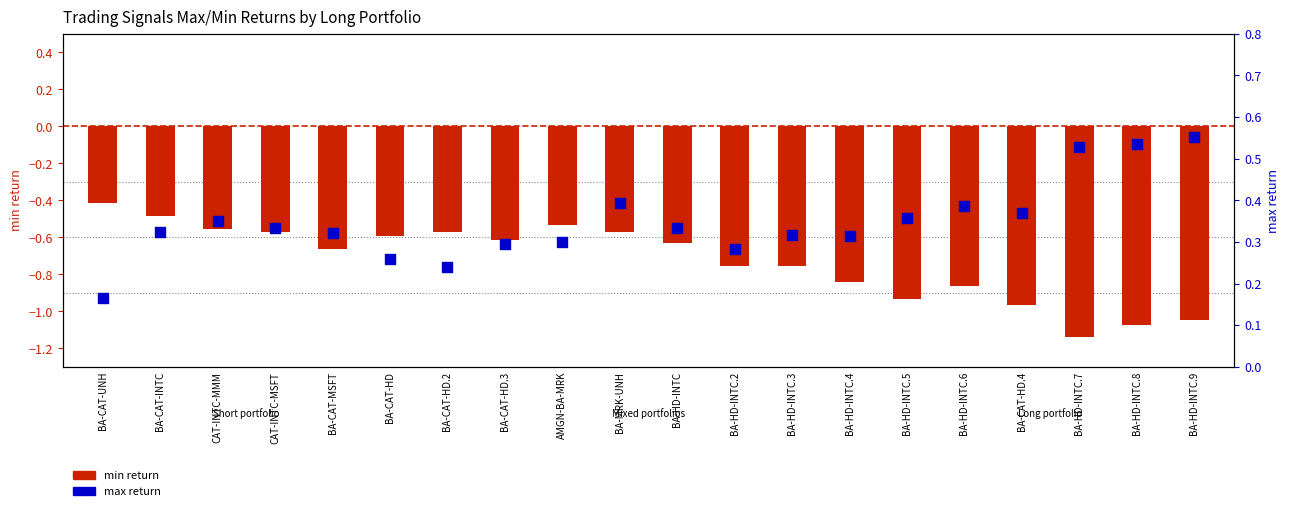

What is the total value across all series at BA-HD-INTC.2?

-0.5